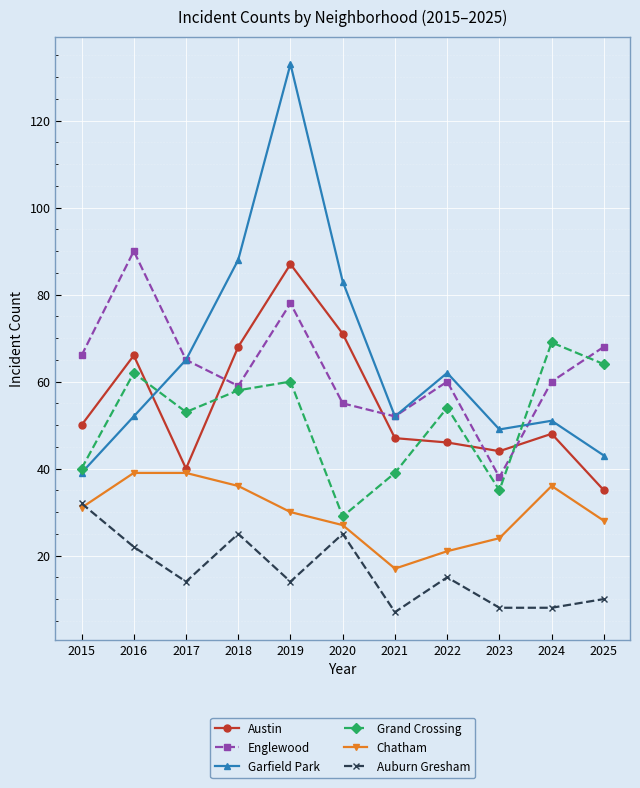

Rank the series by their maximum value, from lowest to highest.

Auburn Gresham, Chatham, Grand Crossing, Austin, Englewood, Garfield Park